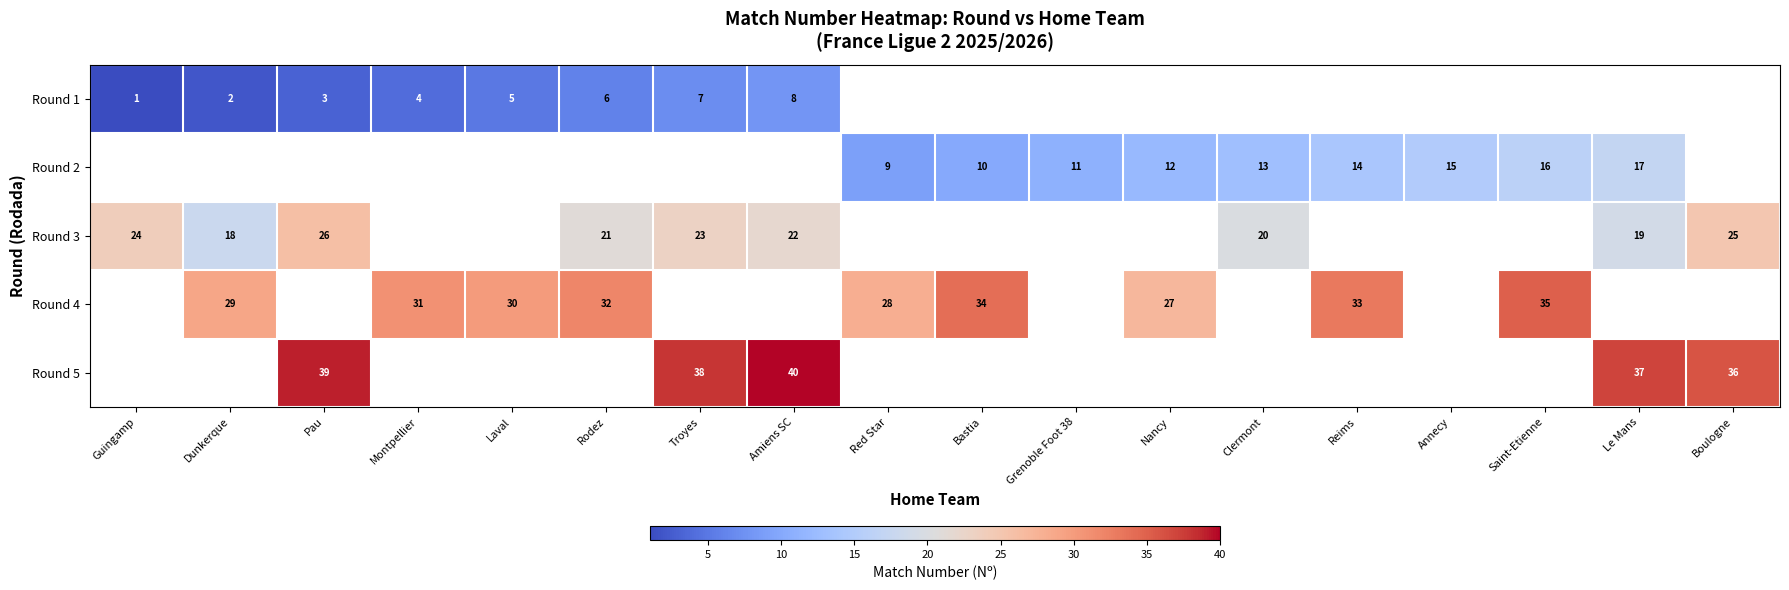

What is the difference between the Round 2 values at Saint-Etienne and Bastia?

6